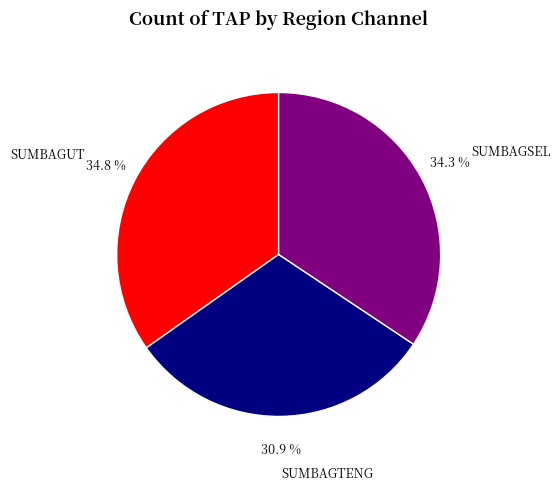

Between SUMBAGSEL and SUMBAGTENG, which is larger?

SUMBAGSEL